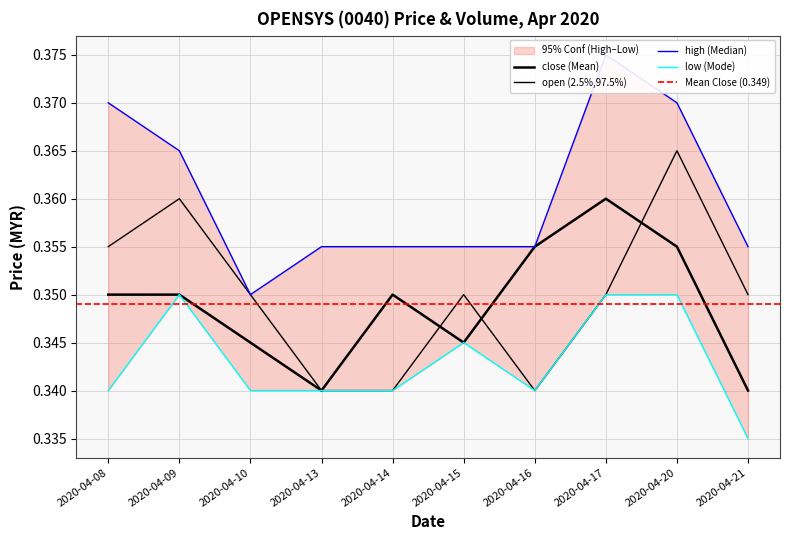

Between 2020-04-09 and 2020-04-08, which is larger?

2020-04-09